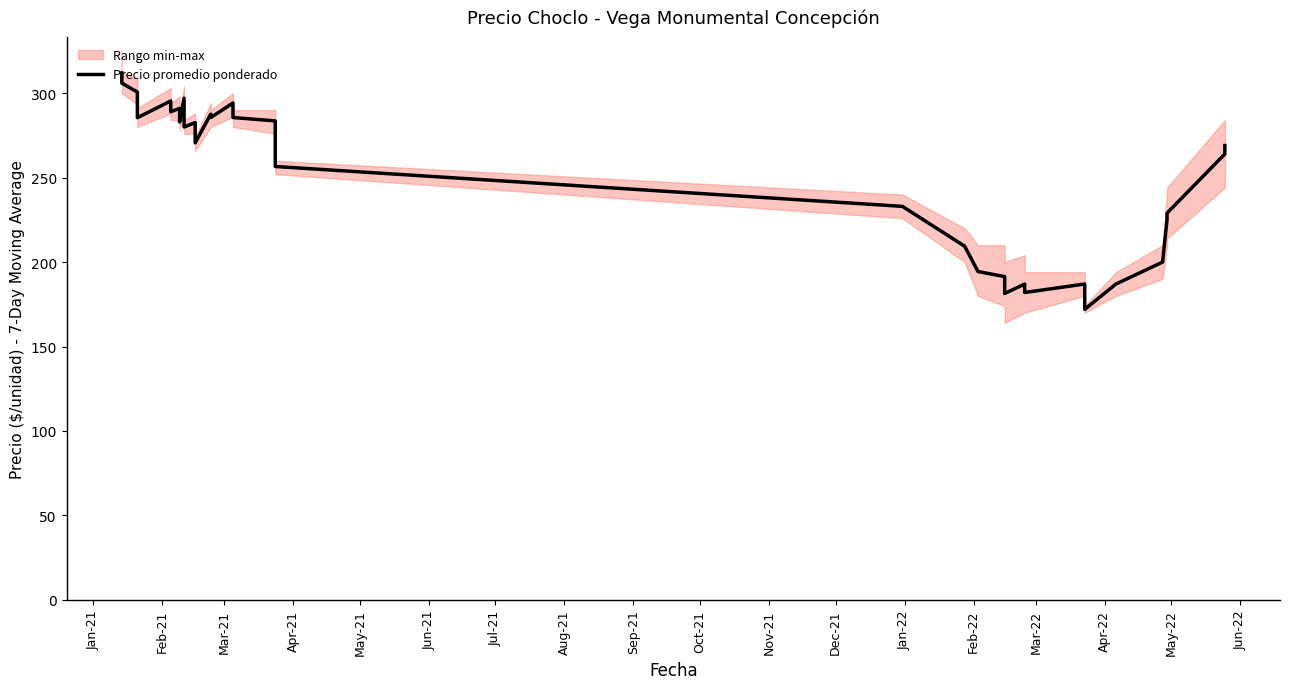

How many data points does each series have?

33